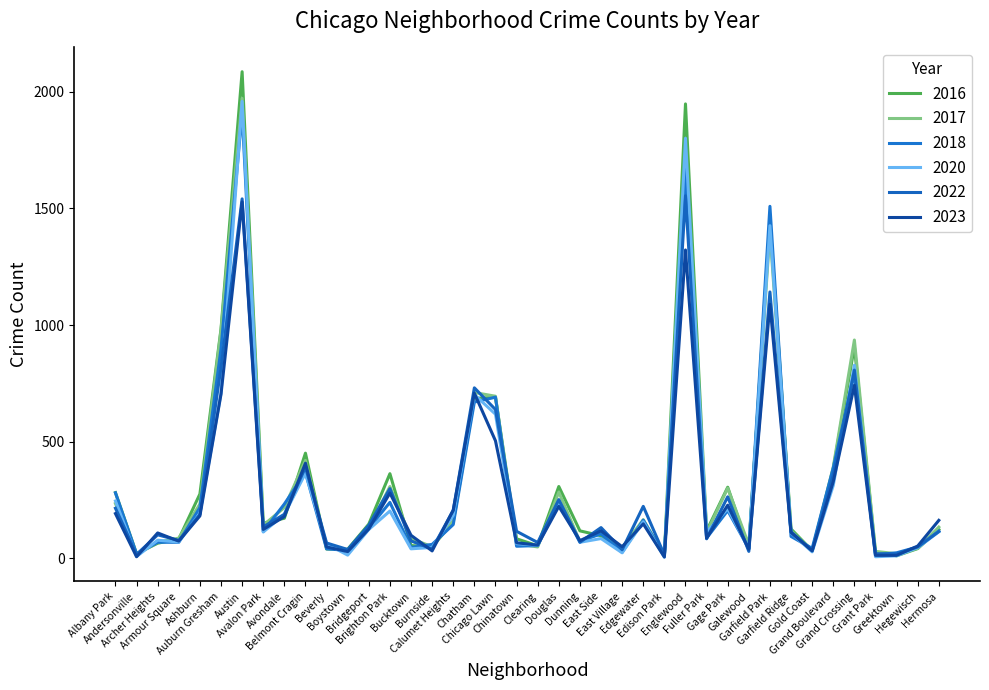

Reading left to right, list all the values displayed in this chart.

2023: 192	7	109	74	182	704	1528	124	179	408	49	29	126	280	99	32	207	708	504	67	57	223	76	118	50	148	6	1322	87	228	39	1089	111	32	329	742	13	13	53	163
2017: 235	17	69	87	233	978	1972	142	218	420	46	33	128	308	85	50	162	711	695	63	49	284	72	108	46	166	12	1725	110	301	58	1401	119	31	392	936	30	20	43	134
2022: 215	17	101	77	188	819	1541	135	189	391	66	38	142	299	75	40	206	731	638	116	68	252	69	132	37	223	15	1554	84	264	30	1142	114	34	357	807	20	19	49	115
2016: 282	20	65	83	276	983	2086	151	172	451	40	39	147	363	55	49	157	686	690	84	54	308	118	97	32	162	12	1948	118	305	42	1448	126	33	384	908	26	11	42	124
2020: 246	8	78	70	193	708	1959	113	188	365	62	14	124	203	41	47	185	702	618	63	56	242	69	85	24	157	5	1801	112	213	43	1426	109	28	313	828	7	11	46	114
2018: 281	19	69	69	218	898	1912	115	233	368	41	34	129	240	47	60	145	670	691	52	55	246	74	105	26	164	9	1672	87	205	42	1509	94	43	388	794	15	24	49	117